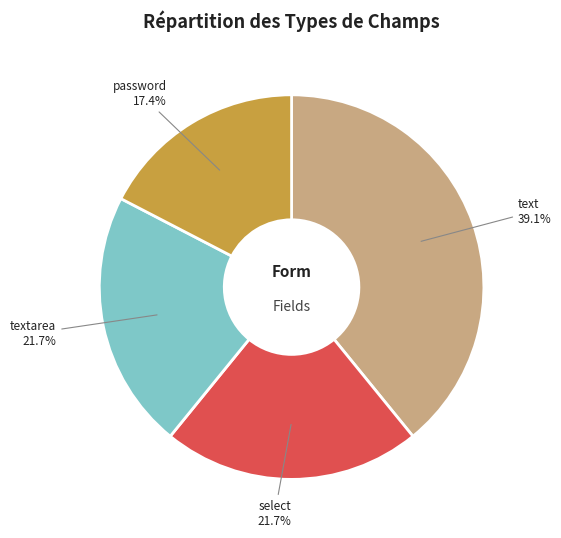

Approximately how many times larger is the value at password compared to textarea?

0.8